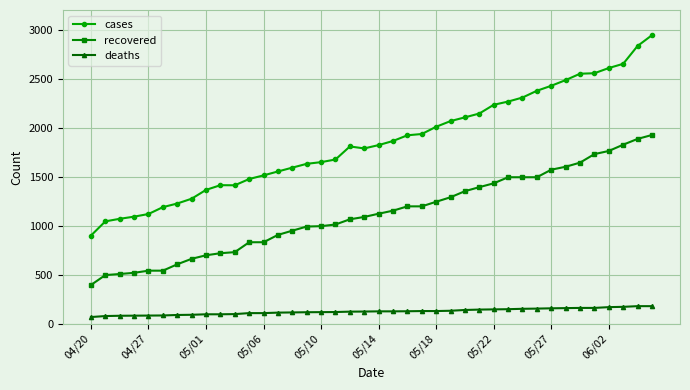

Rank the series by their average value, from lowest to highest.

deaths, recovered, cases